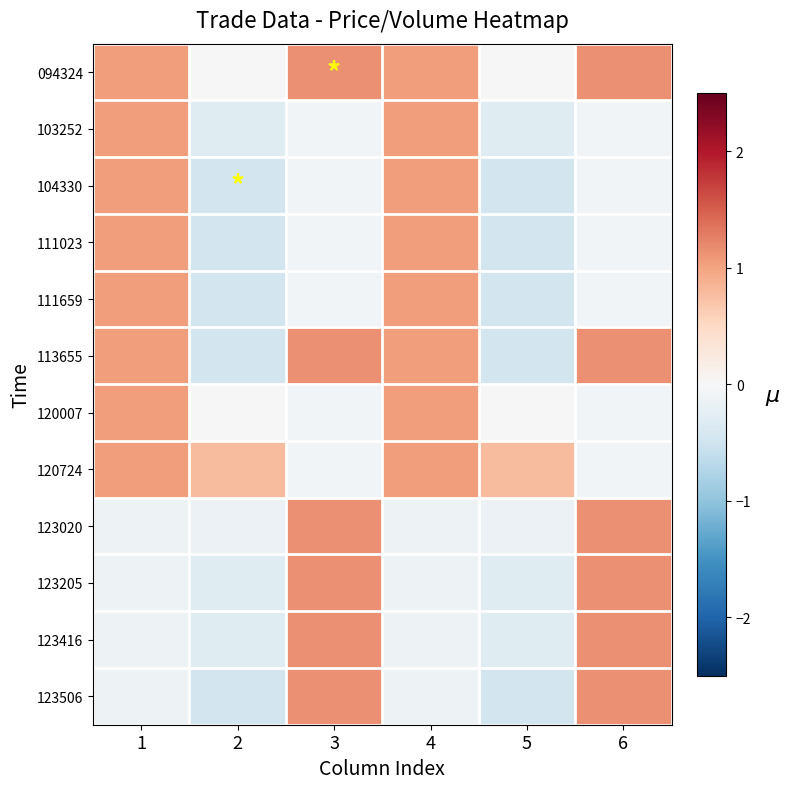

Reading left to right, what are all the values shown in this chart?

094324: 1=1.1	2=0.0	3=1.1	4=1.1	5=0.0	6=1.1
103252: 1=1.1	2=-0.3	3=-0.1	4=1.1	5=-0.3	6=-0.1
104330: 1=1.1	2=-0.5	3=-0.1	4=1.1	5=-0.5	6=-0.1
111023: 1=1.1	2=-0.5	3=-0.1	4=1.1	5=-0.5	6=-0.1
111659: 1=1.1	2=-0.5	3=-0.1	4=1.1	5=-0.5	6=-0.1
113655: 1=1.1	2=-0.5	3=1.1	4=1.1	5=-0.5	6=1.1
120007: 1=1.1	2=0.0	3=-0.1	4=1.1	5=0.0	6=-0.1
120724: 1=1.1	2=0.8	3=-0.1	4=1.1	5=0.8	6=-0.1
123020: 1=-0.1	2=-0.1	3=1.1	4=-0.1	5=-0.1	6=1.1
123205: 1=-0.1	2=-0.3	3=1.1	4=-0.1	5=-0.3	6=1.1
123416: 1=-0.1	2=-0.3	3=1.1	4=-0.1	5=-0.3	6=1.1
123506: 1=-0.1	2=-0.5	3=1.1	4=-0.1	5=-0.5	6=1.1